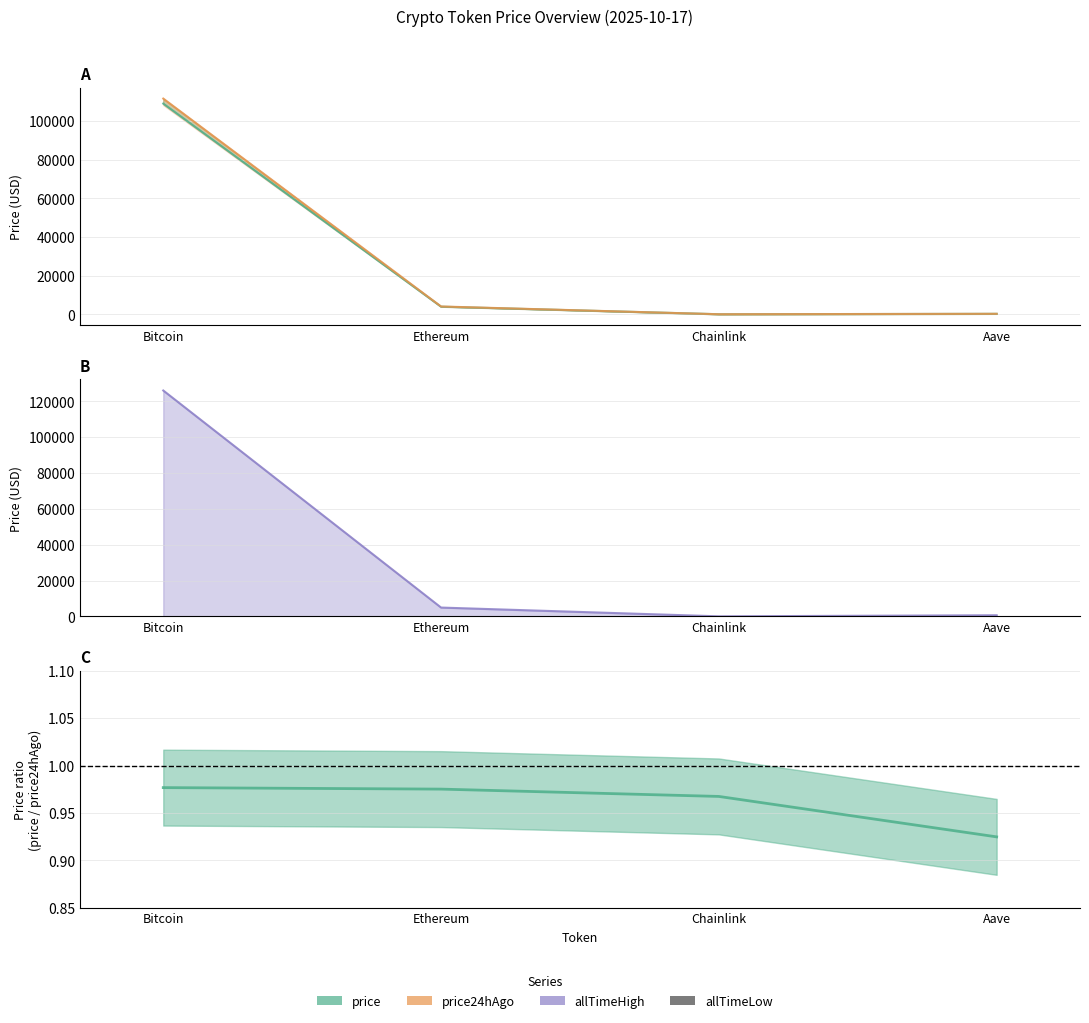

Is it true that price equals 109014.0 at Bitcoin?

True